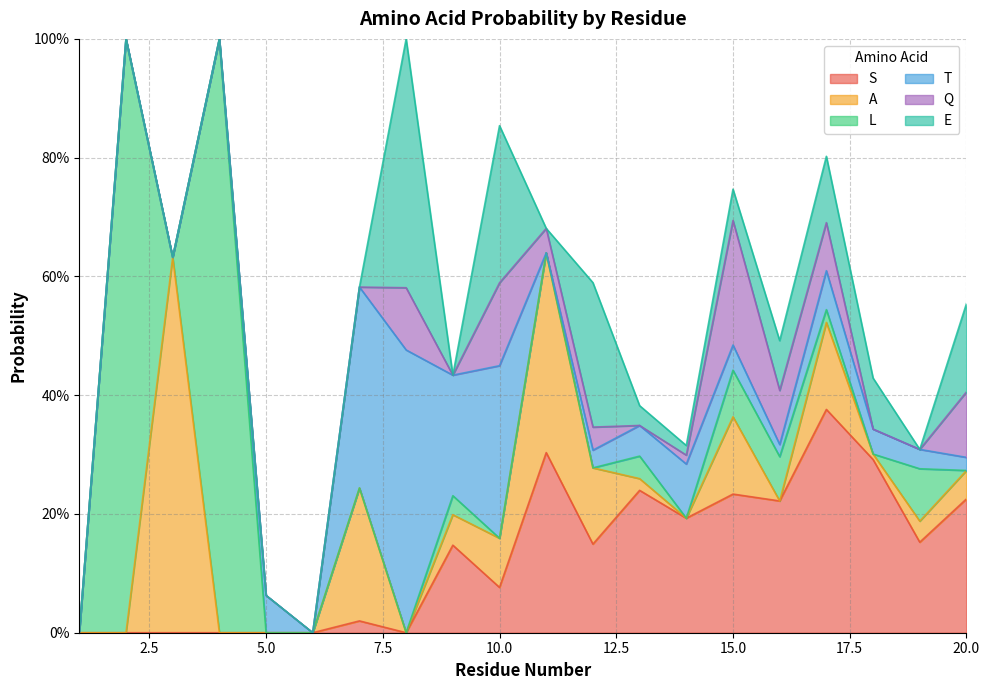

Which series changed the most between 6 and 9?

T